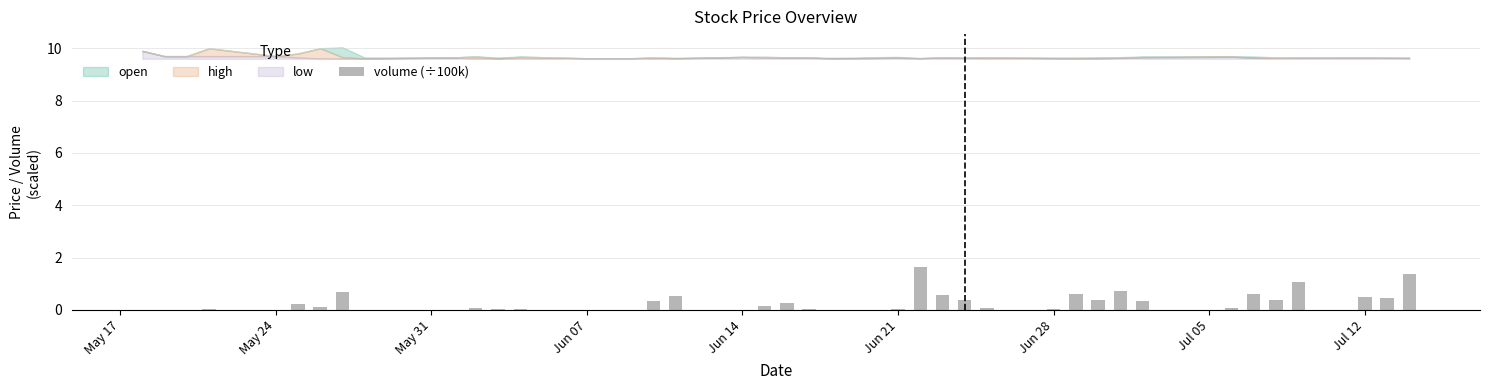

What is the sum of all values?

11.8